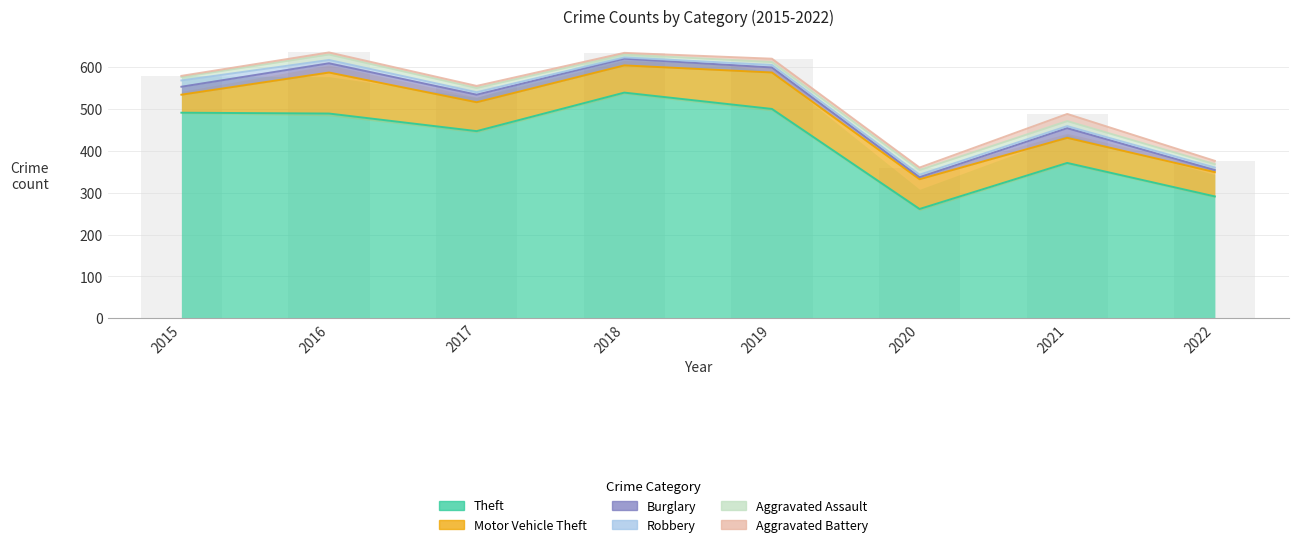

List the labels in order of value, smallest first.

2020, 2022, 2021, 2017, 2015, 2019, 2018, 2016